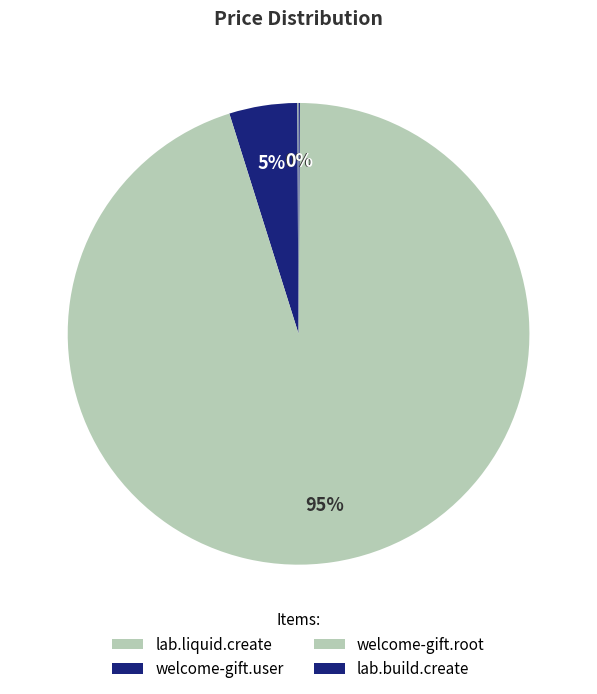

Does welcome-gift.root represent more than half of the total?

Yes